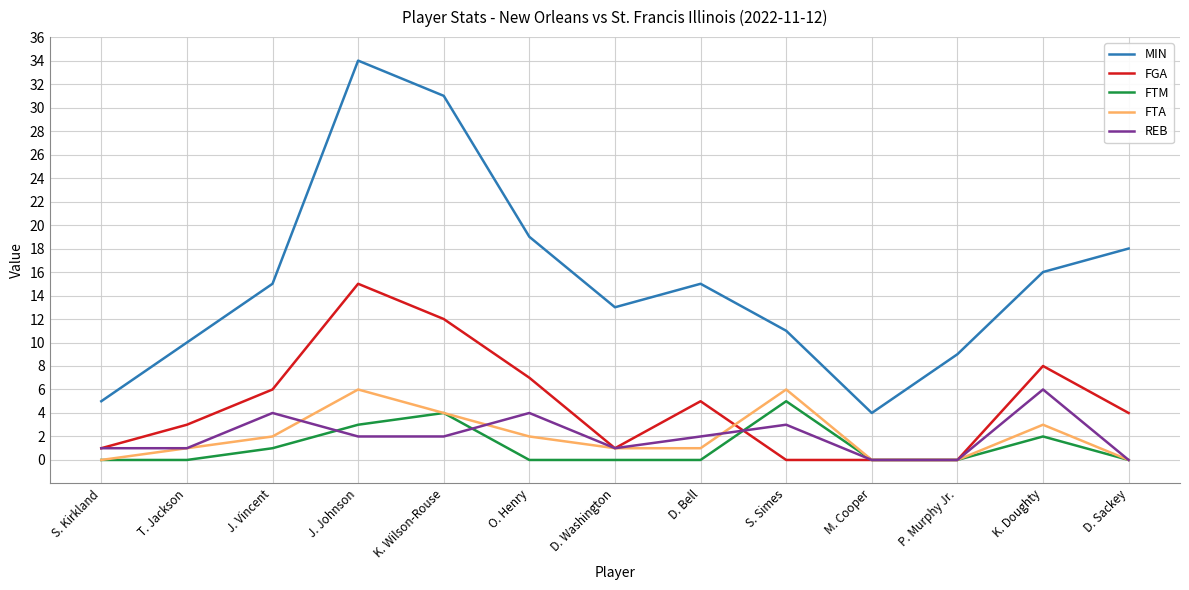

At which category does REB reach its first local peak?

J. Vincent